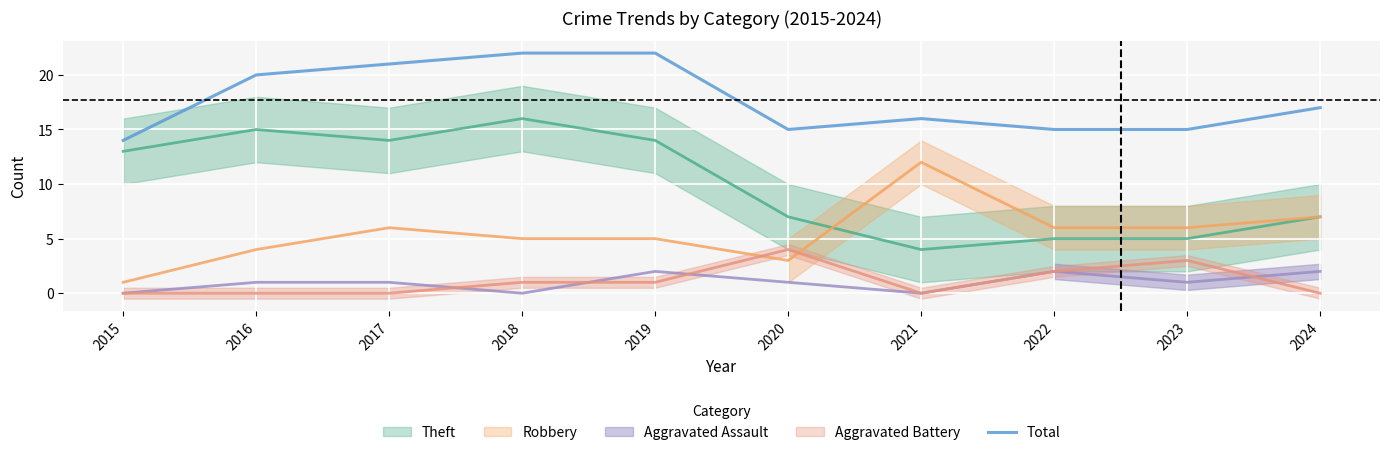

Where is the data nearest to the value 18?

2024